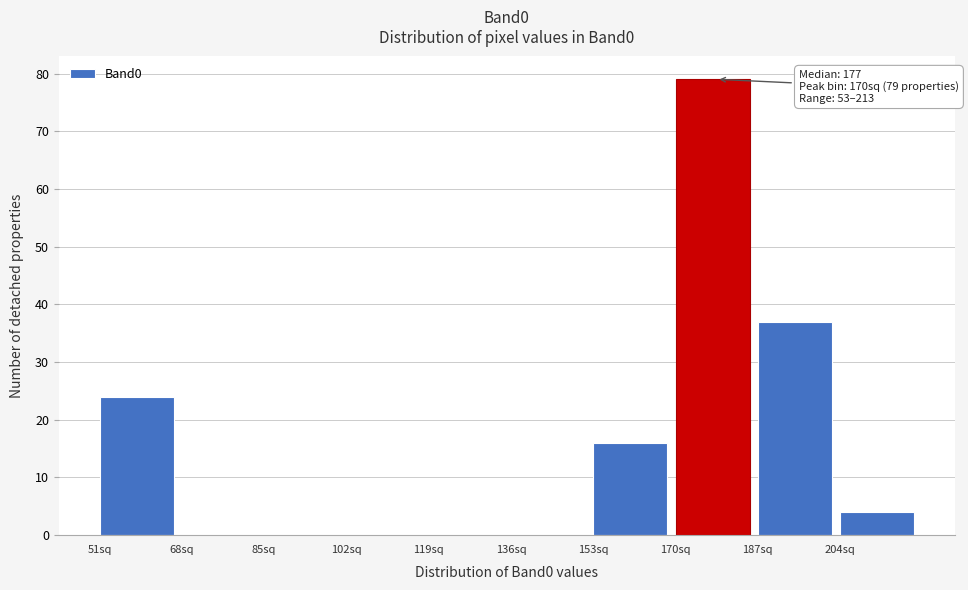

Over which range of the x-axis is the bar tallest?

170 to 187